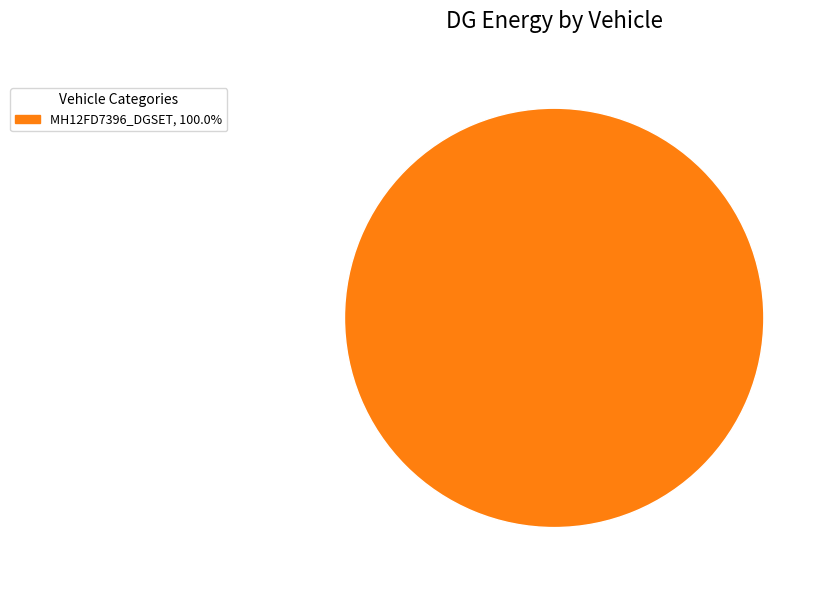

Is there a majority slice in this chart?

Yes